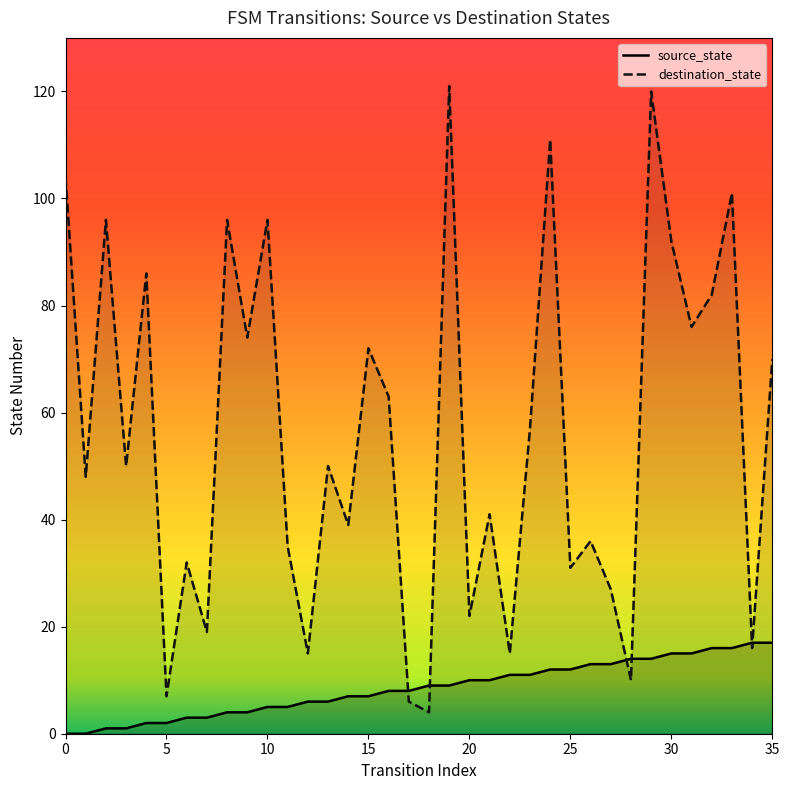

Which series reaches the minimum Y coordinate?

source_state